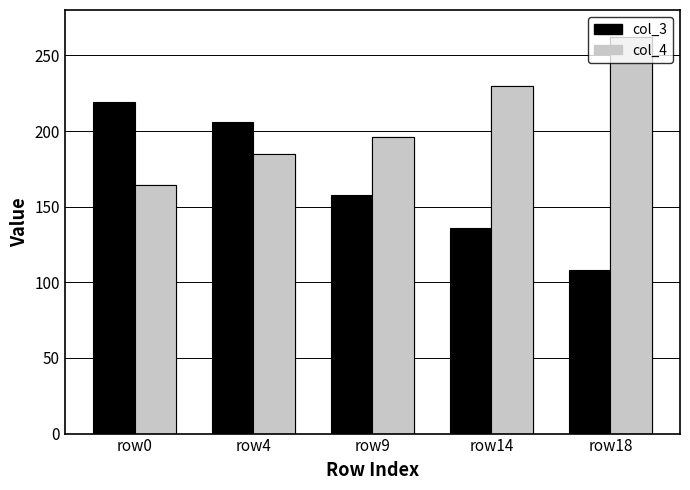

Which category has the lowest value across all series?

row18